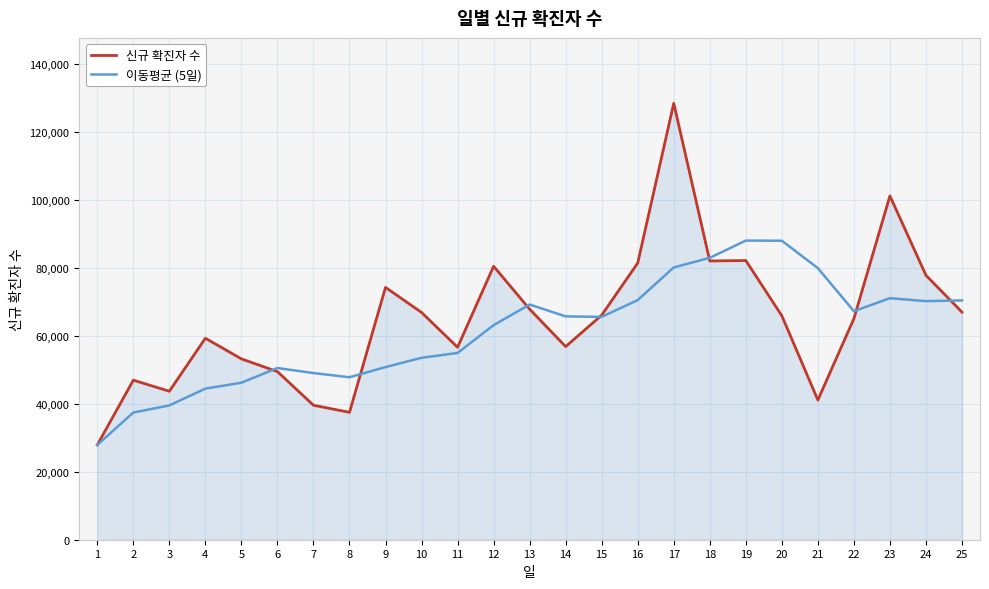

The value of 신규 확진자 수 at 22 is 45436.1. True or false?

False